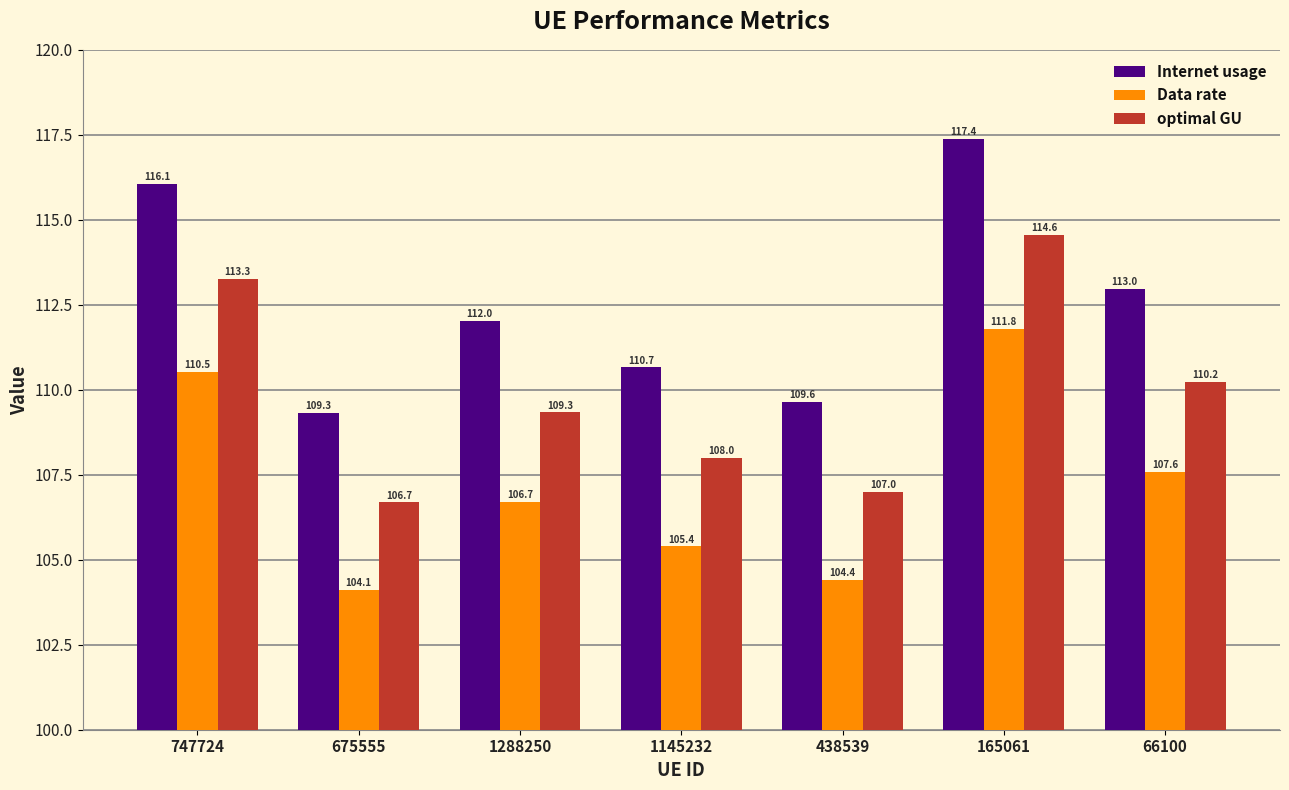

Count the number of data series in this chart.

3